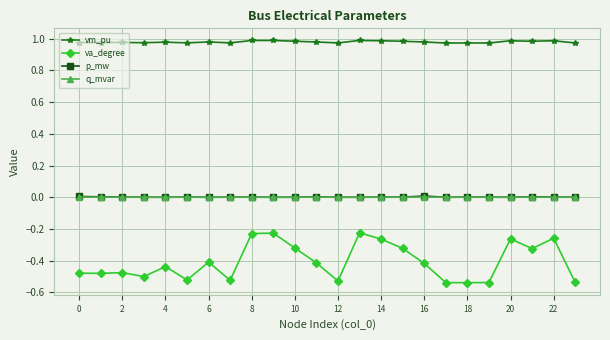

Which series has the largest range (max minus min)?

va_degree